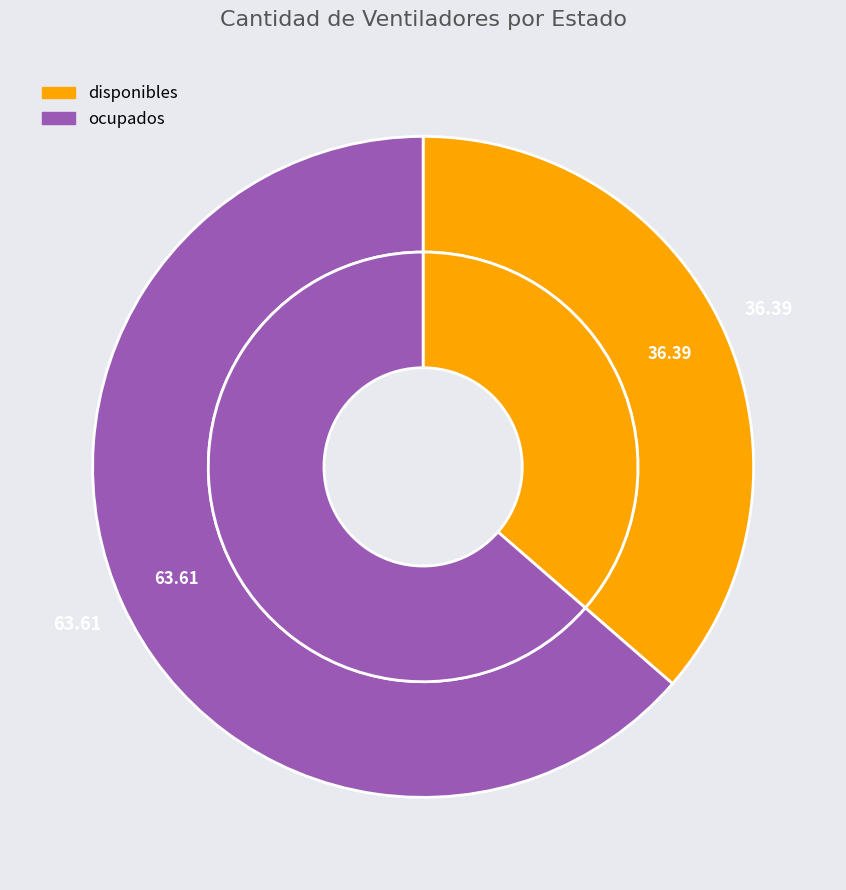

Rank the categories by value from lowest to highest.

disponibles, ocupados